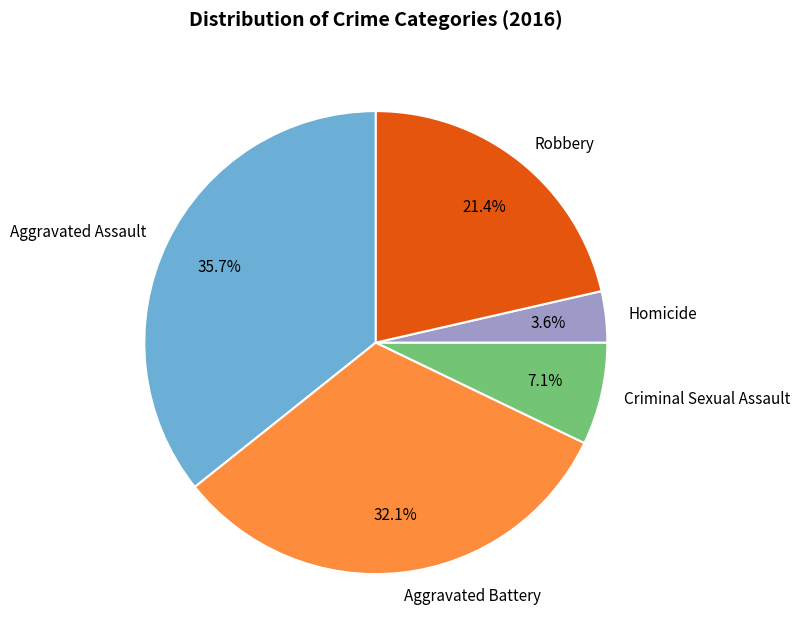

Which has a higher value, Aggravated Assault or Aggravated Battery?

Aggravated Assault